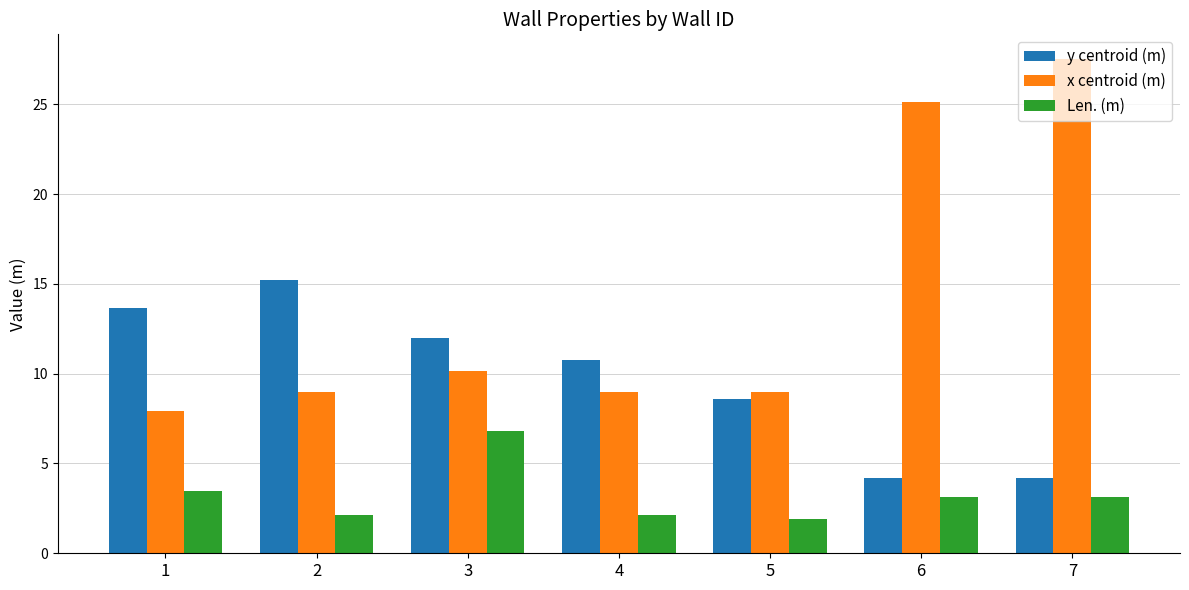

What is the spread (max minus min) of values at 4?

8.6